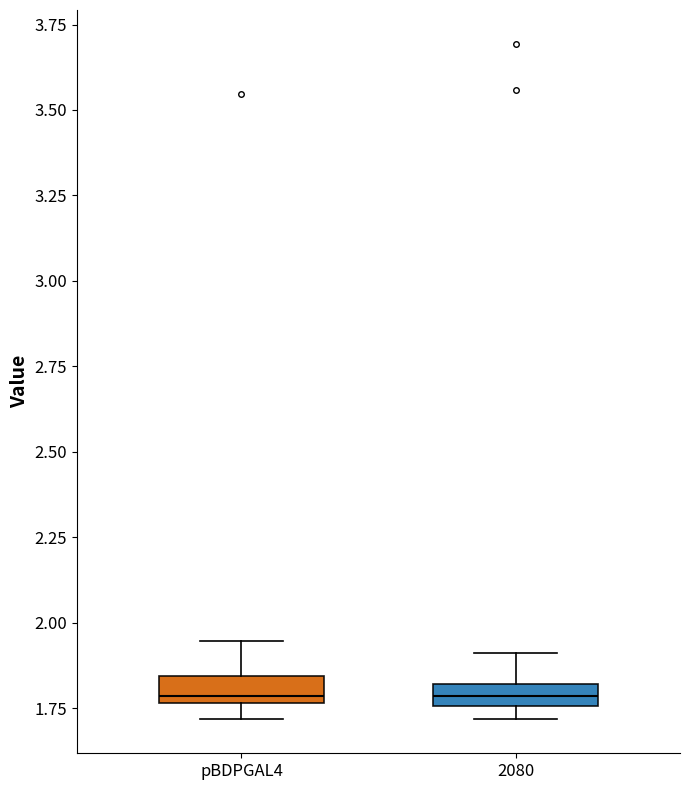

Where is the lower edge of the box for 2080 on the y-axis? The values are not printed on the chart, so give them approximately, as read against the axis.

1.75